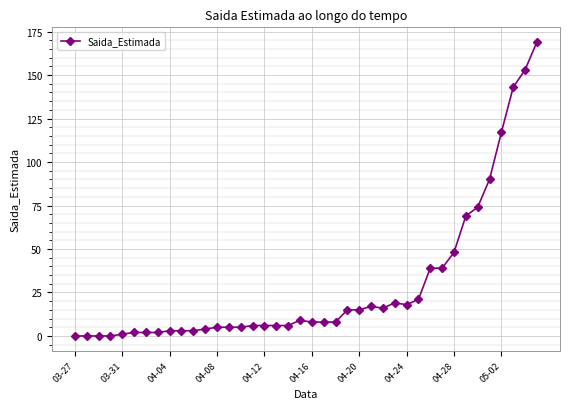

Does the chart have visible grid lines?

Yes